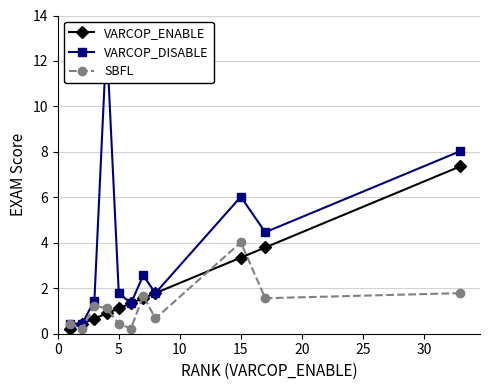

True or false: VARCOP_ENABLE has more than 1 interior local peaks.

False